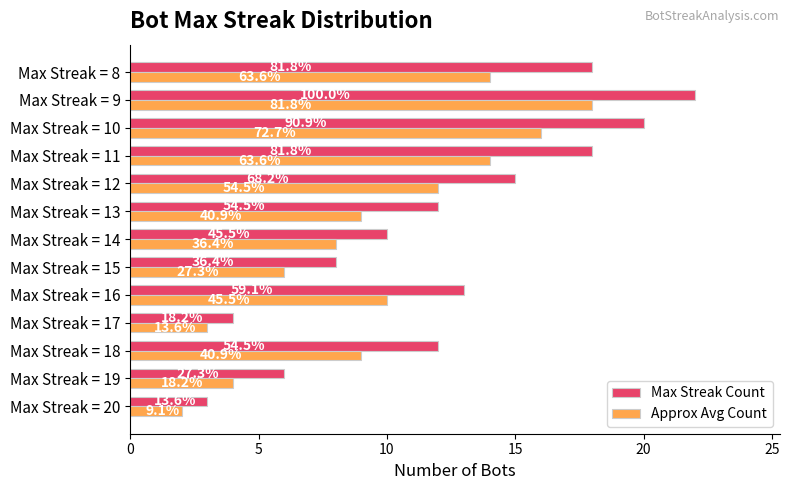

Reading right to left, list all the values displayed in this chart.

Max Streak Count: 18	22	20	18	15	12	10	8	13	4	12	6	3
Approx Avg Count: 14	18	16	14	12	9	8	6	10	3	9	4	2